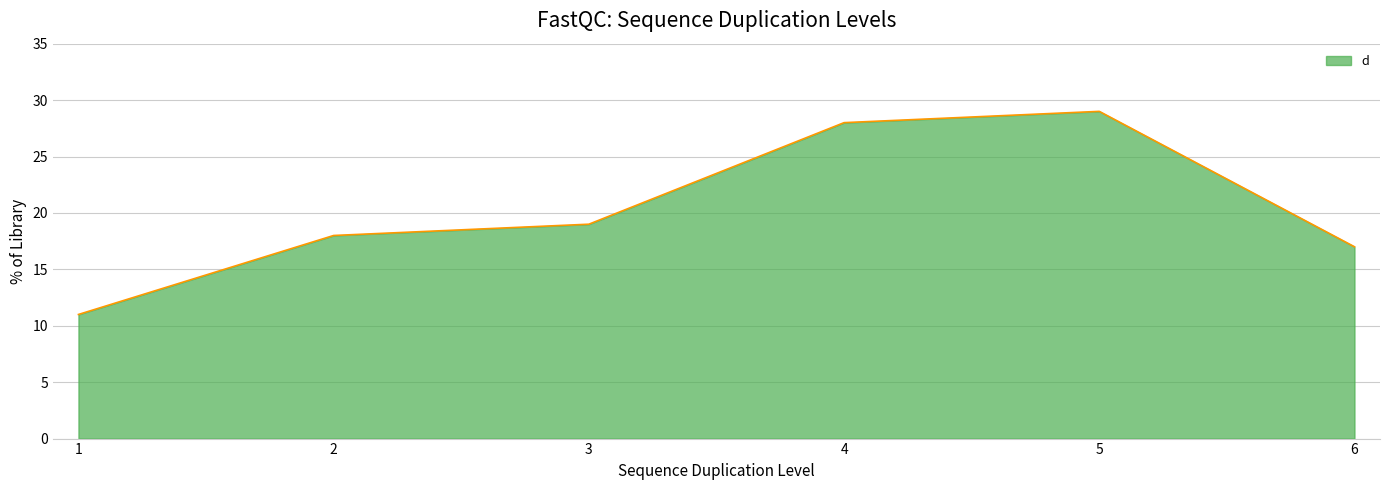

At which category does the chart reach its minimum across all series?

1